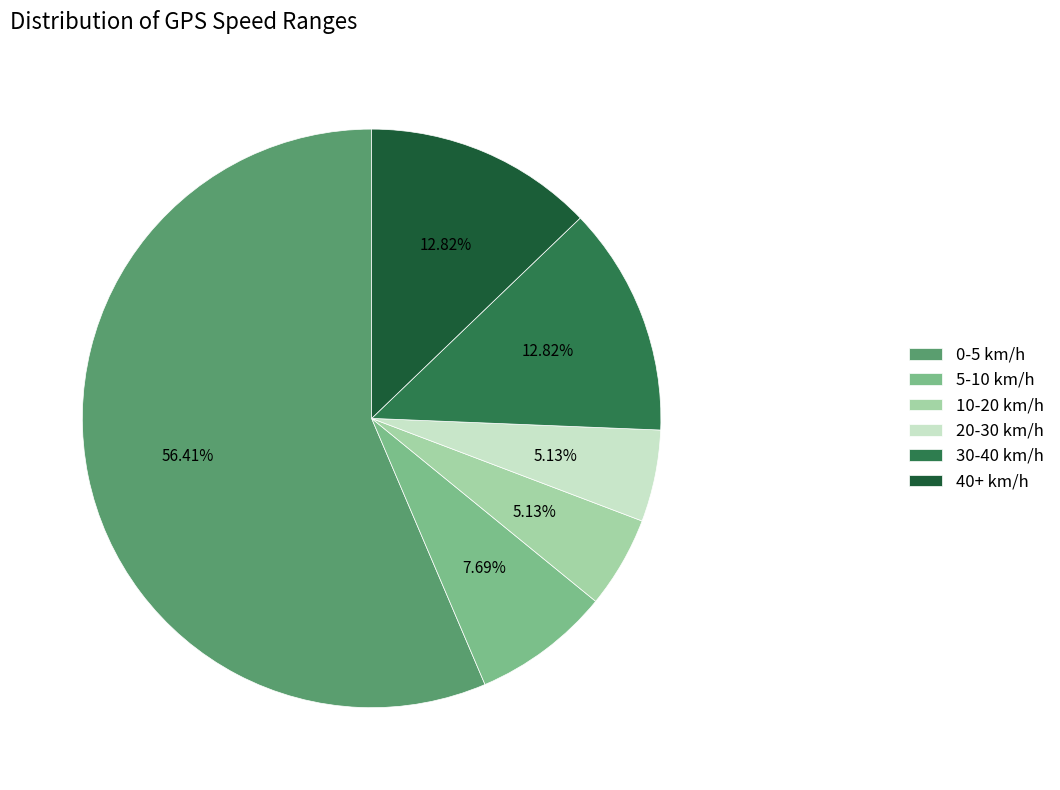

Between 40+ km/h and 10-20 km/h, which is larger?

40+ km/h